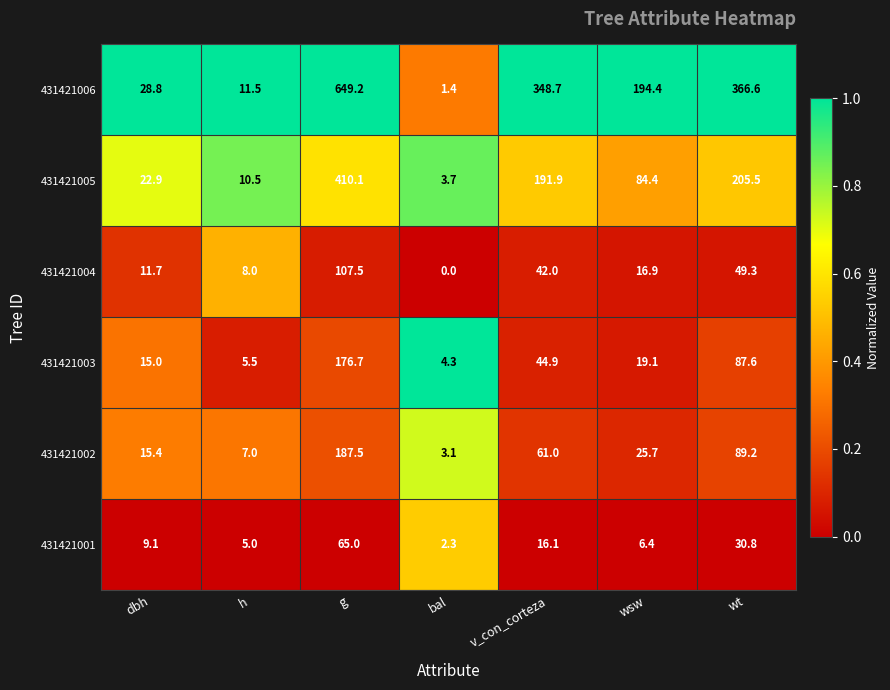

What is the average value of the 431421002 series?

55.6